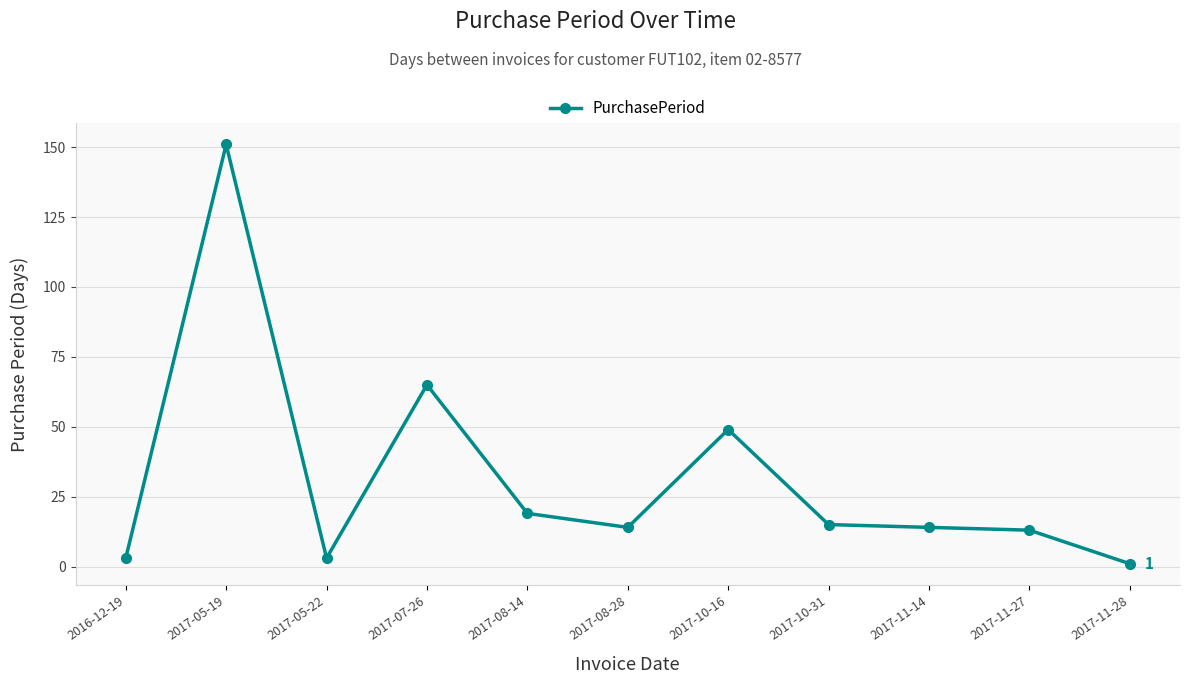

Reading left to right, what are all the values shown in this chart?

2016-12-19=3	2017-05-19=151	2017-05-22=3	2017-07-26=65	2017-08-14=19	2017-08-28=14	2017-10-16=49	2017-10-31=15	2017-11-14=14	2017-11-27=13	2017-11-28=1